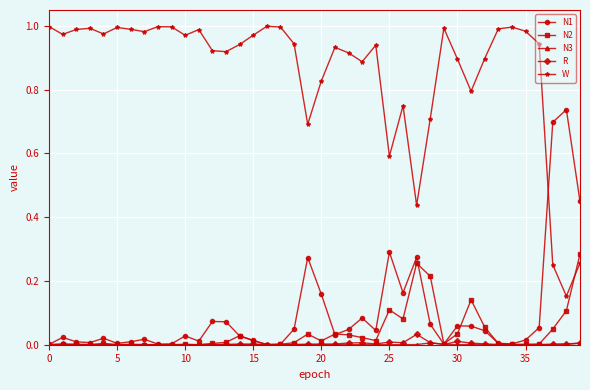

True or false: N2 has more than 0 interior local peaks.

True